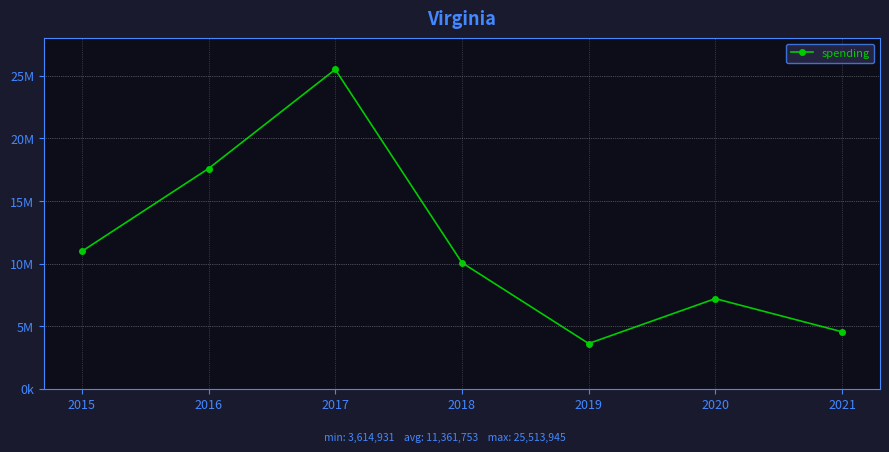

Is this an area chart (filled region under the line)?

No